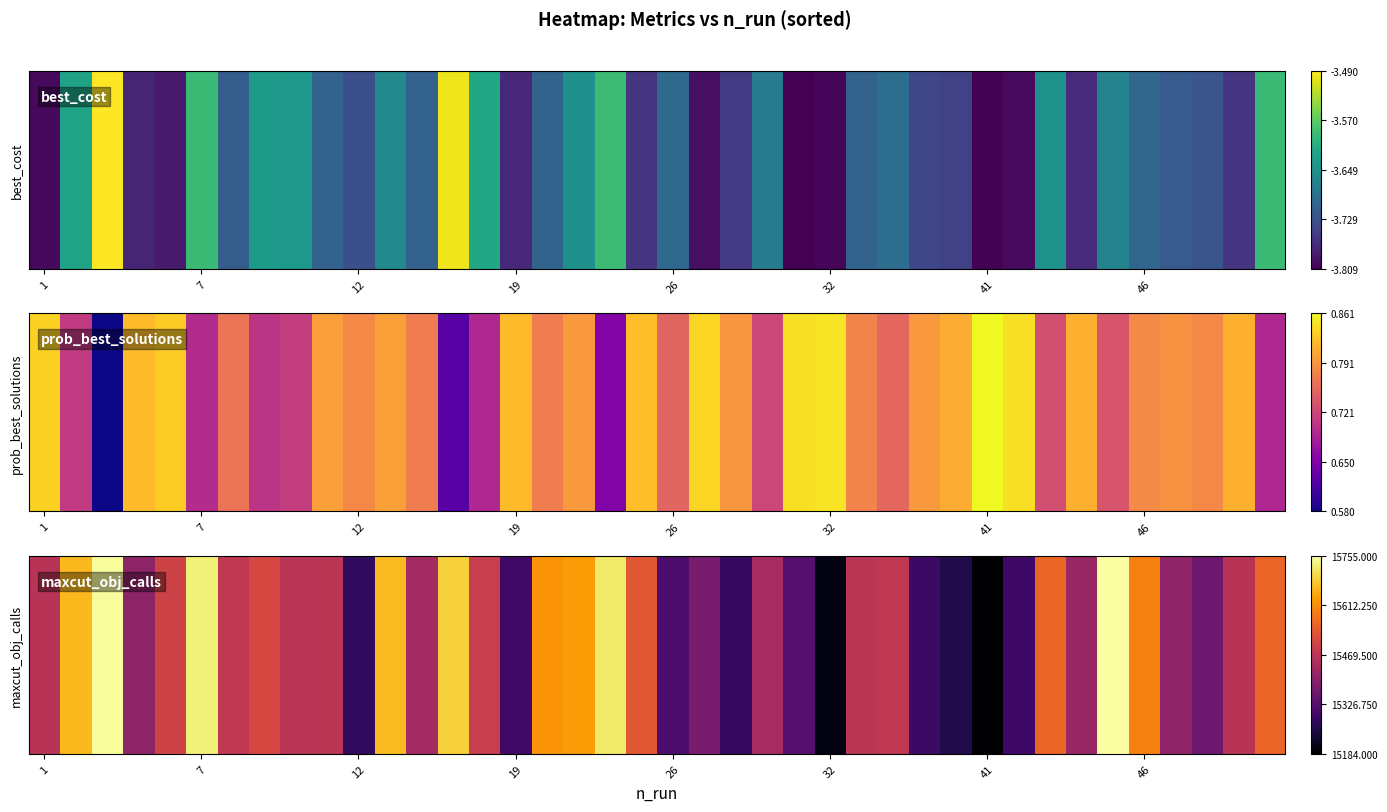

What is the ratio of the value at 1 to the value at 26?

1.0